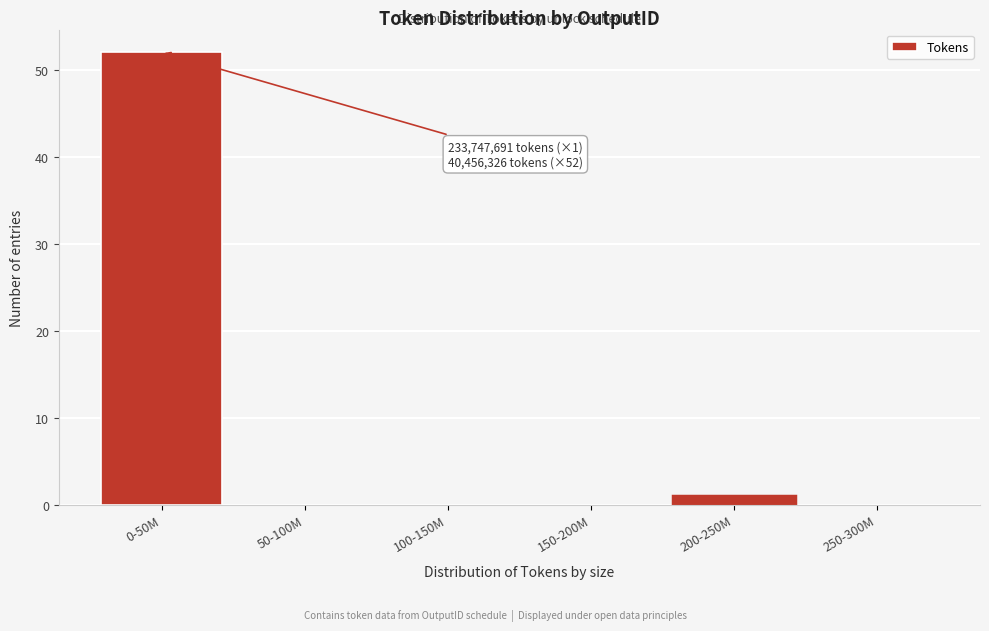

Reading left to right, list all the values displayed in this chart.

0-50M=52	50-100M=0	100-150M=0	150-200M=0	200-250M=1	250-300M=0